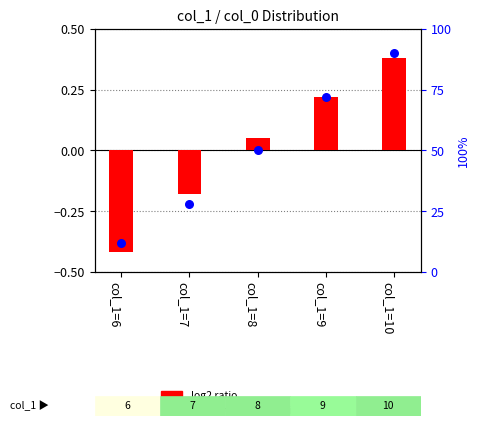

Which series has the largest total across all categories?

percentile rank within the sample